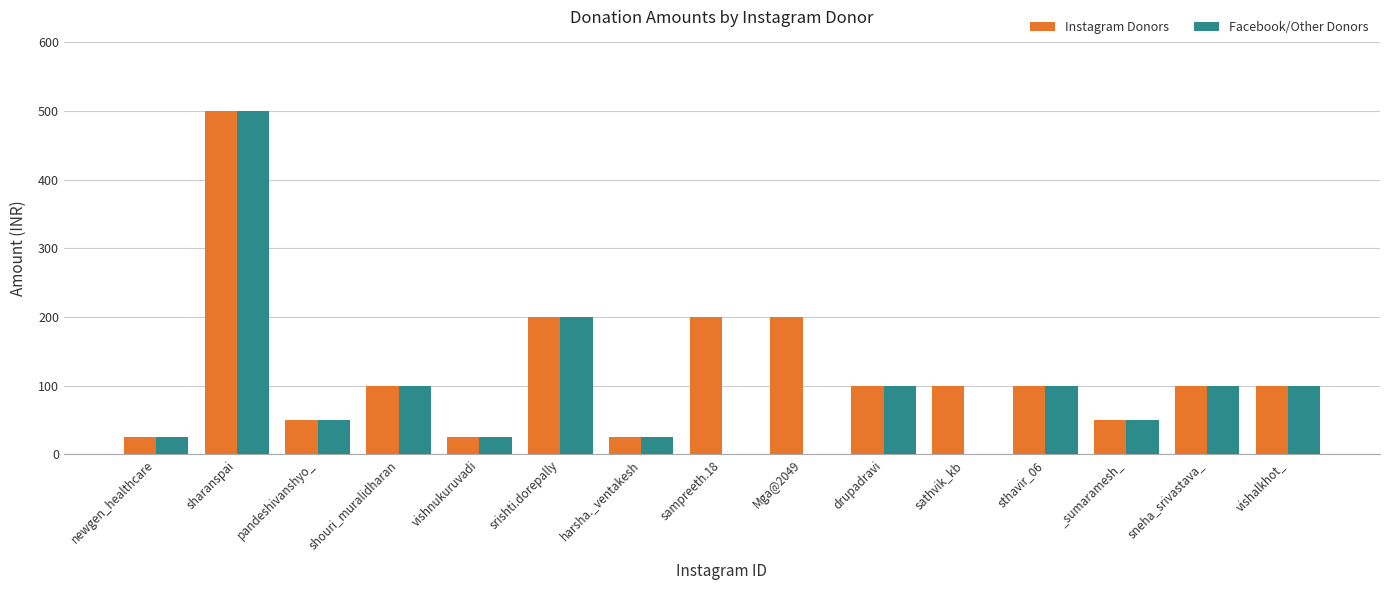

How many groups of bars are there?

15